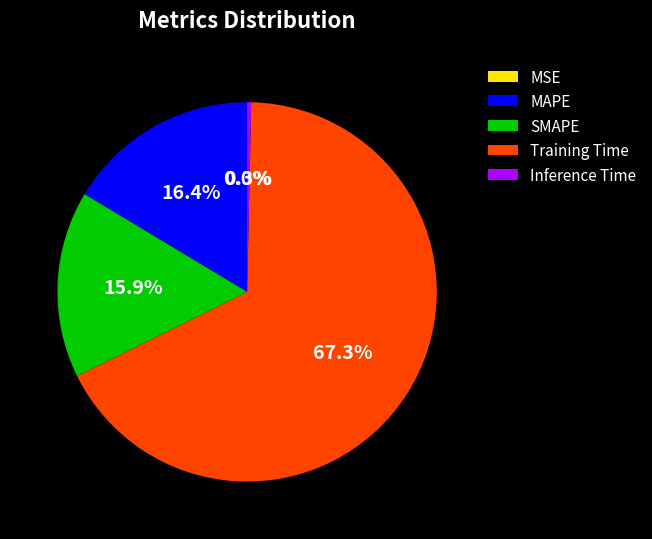

What percentage do Inference Time and MAPE together represent?

16.7%